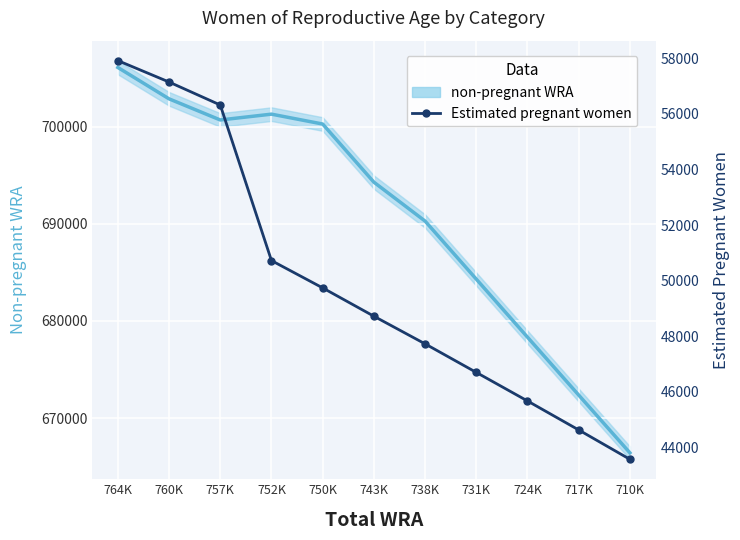

At which label does the data first exceed 48719?

764K